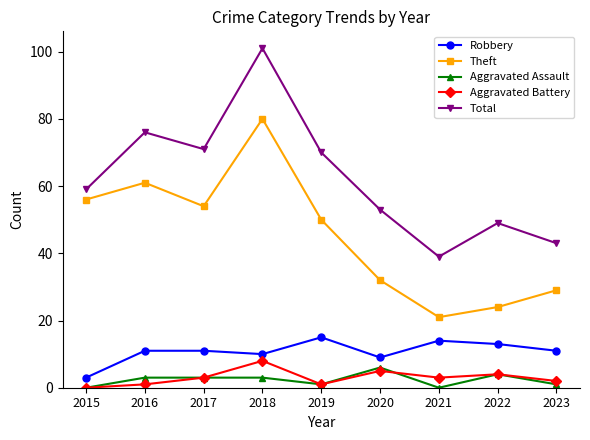

Which series has the largest total across all categories?

Total